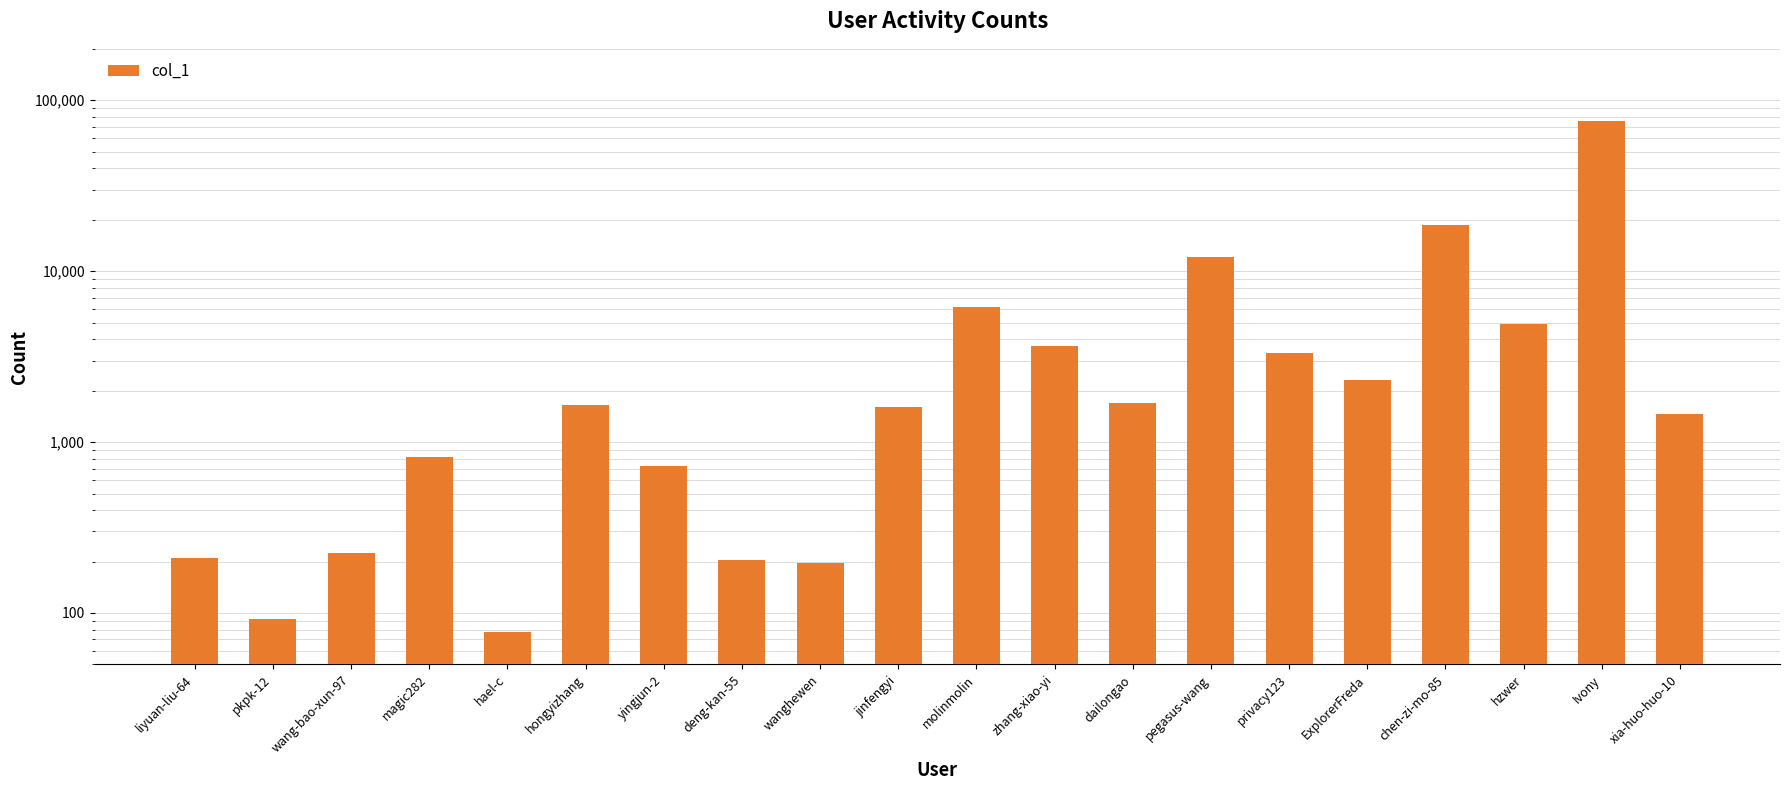

Where is the data nearest to the value 37704?

chen-zi-mo-85